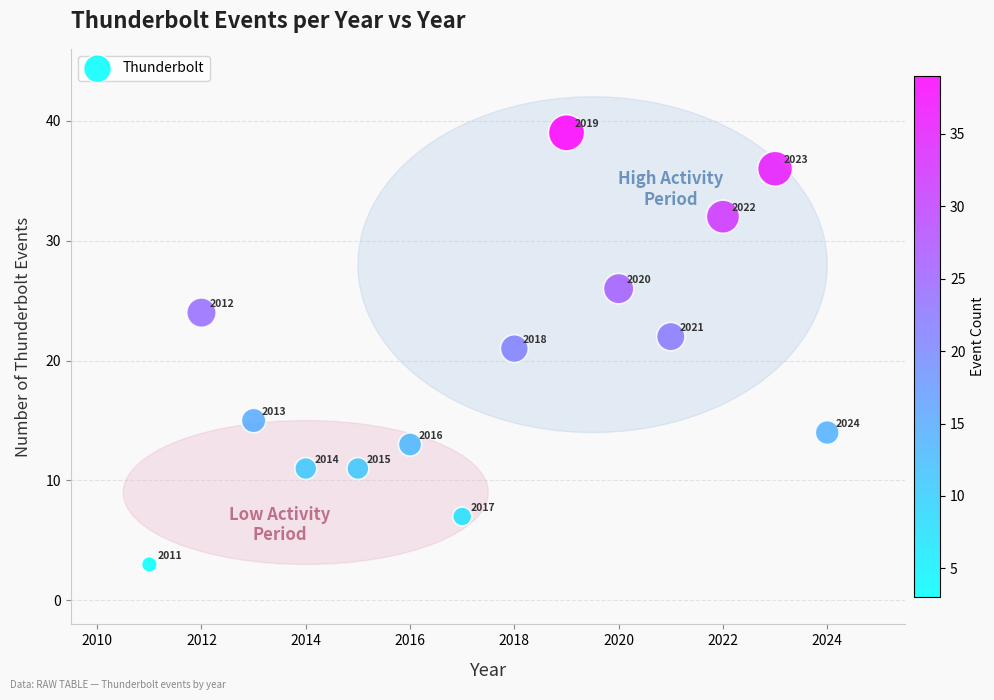

What Y value in the scatter plot is closest to 21?

21